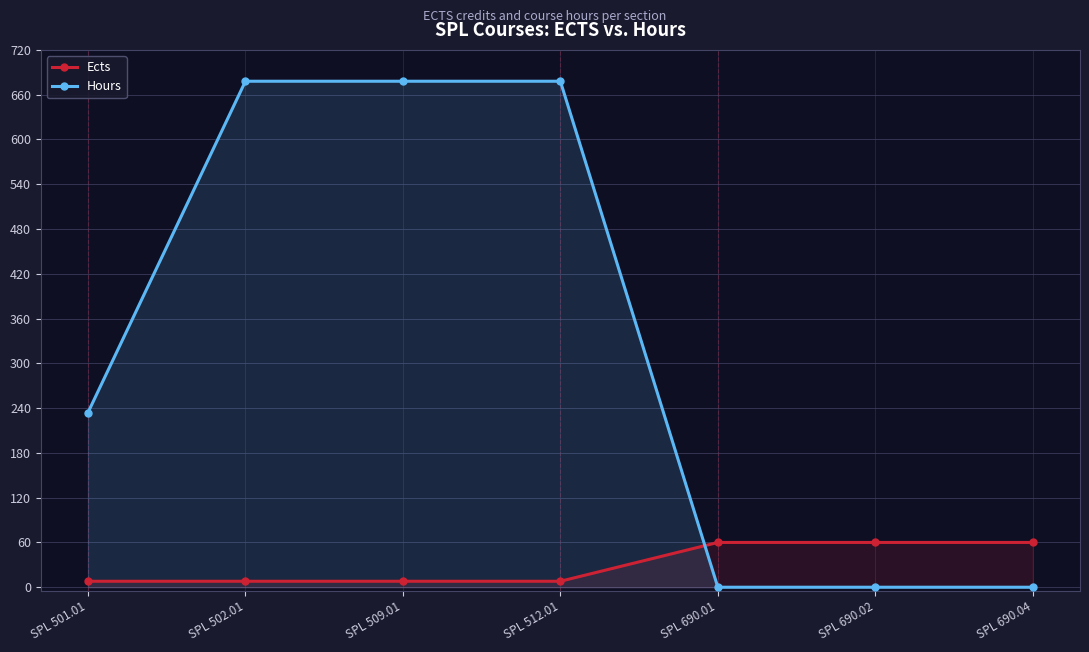

Reading left to right, transcribe all the data shown in this chart.

Ects: 8	8	8	8	60	60	60
Hours: 234	678	678	678	0	0	0